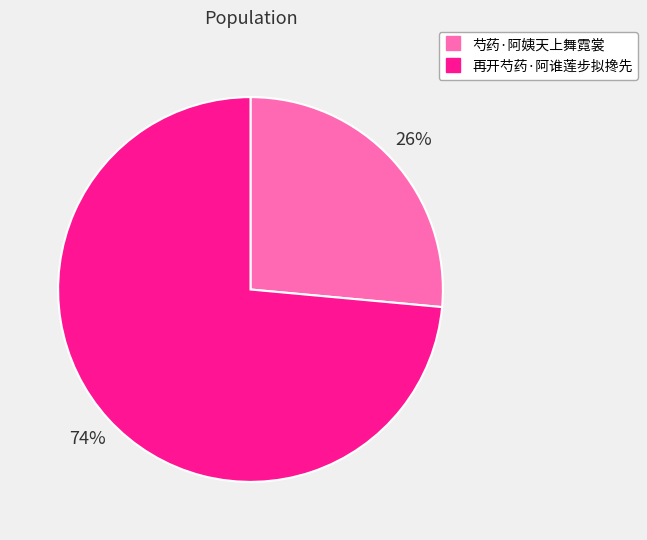

Does any single category account for the majority?

Yes